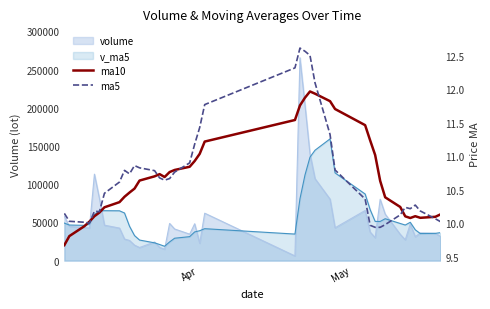

What is the difference between the second highest and second lowest values in the ma10 series?

2.1